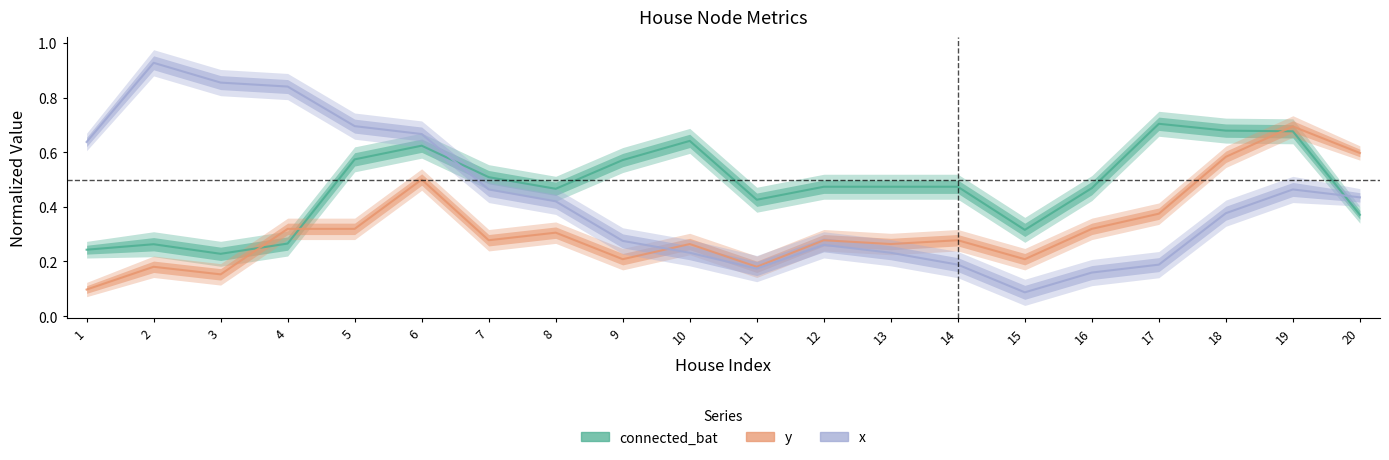

What is the sum of the x values at 8 and 9?

0.7